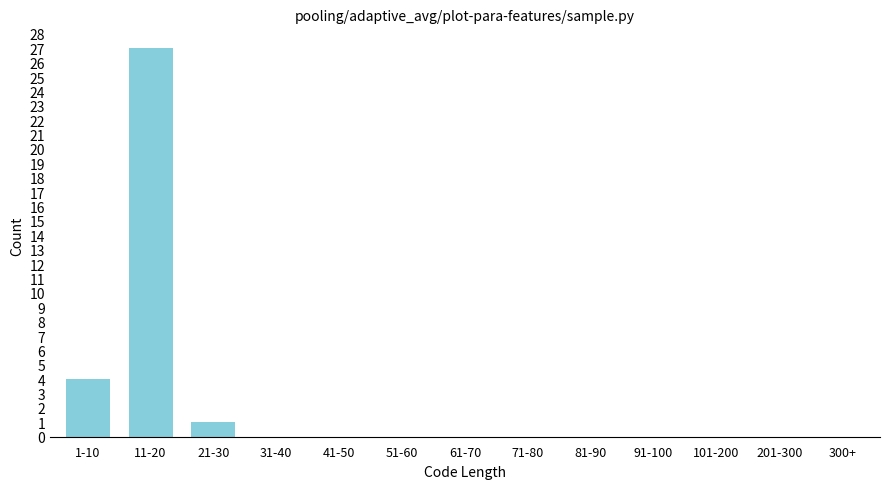

Reading right to left, transcribe all the data shown in this chart.

300+=0	201-300=0	101-200=0	91-100=0	81-90=0	71-80=0	61-70=0	51-60=0	41-50=0	31-40=0	21-30=1	11-20=27	1-10=4